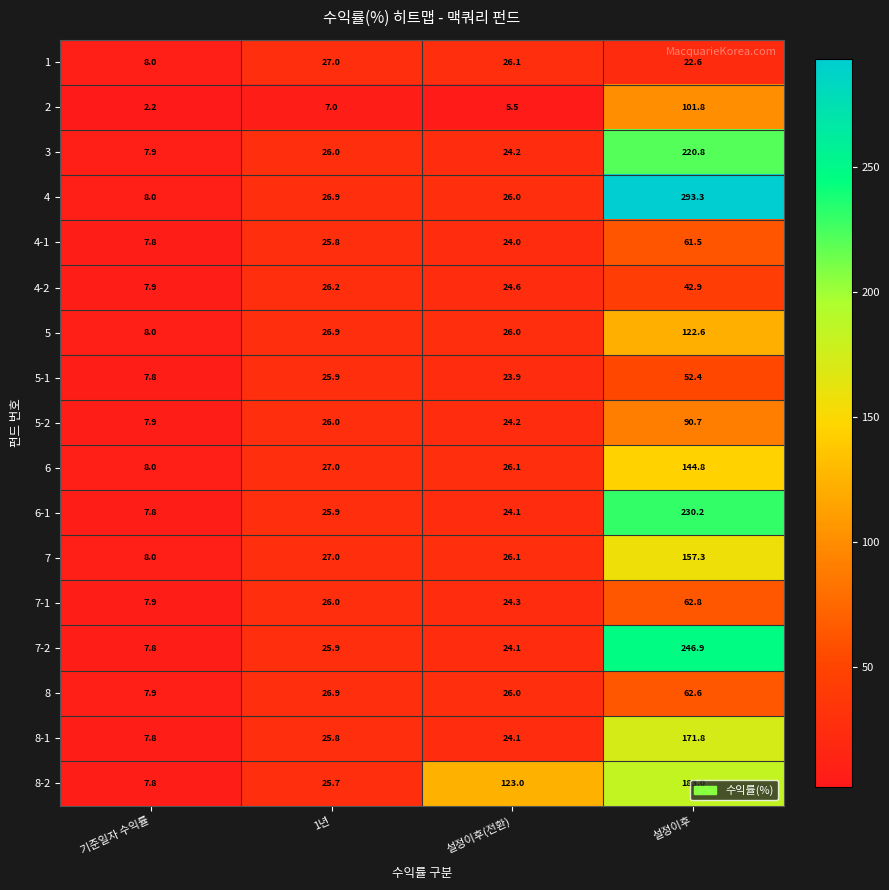

What is the difference between the maximum and minimum values in the 1 series?

19.0